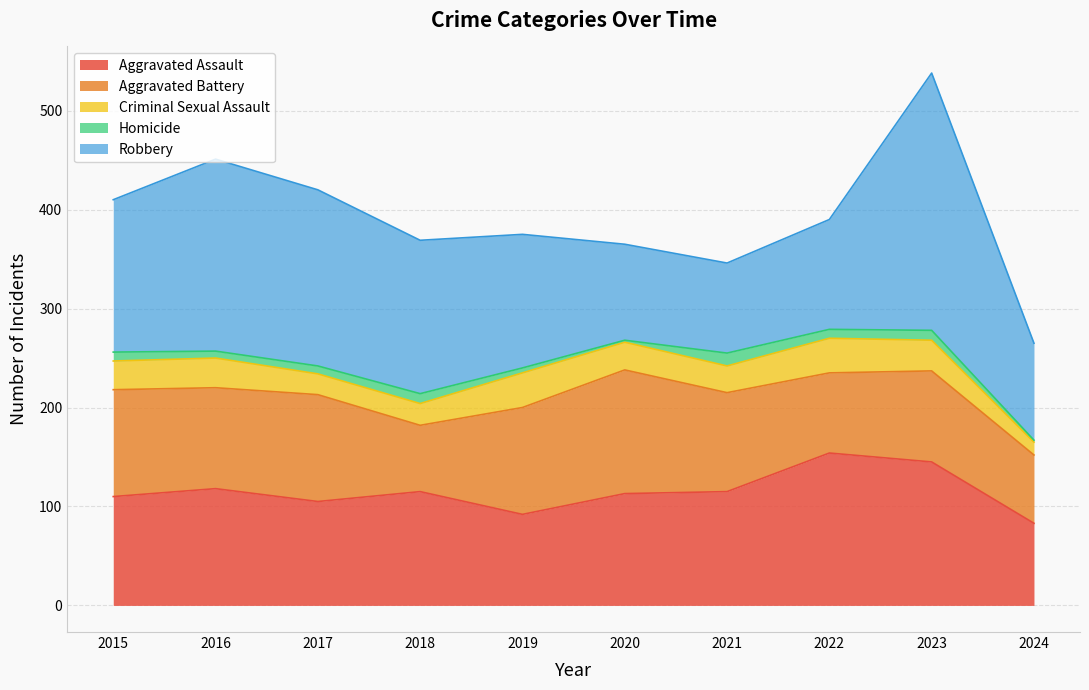

Where is the first local minimum for Criminal Sexual Assault?

2017